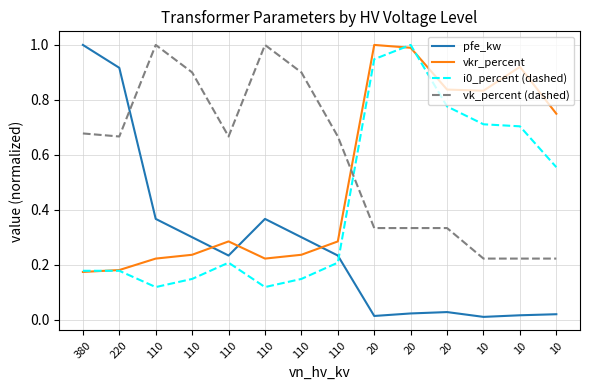

After their last crossing, which series has the higher values: i0_percent (dashed) or vk_percent (dashed)?

i0_percent (dashed)